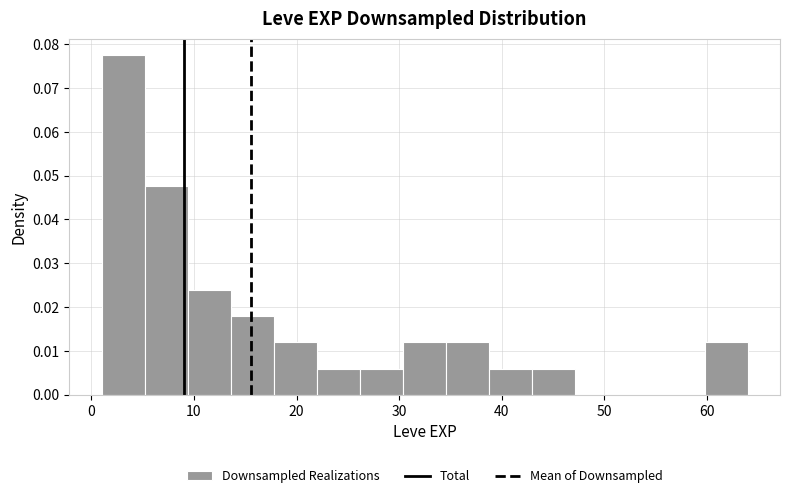

Which range on the x-axis has the tallest bar?

1.0 to 5.2